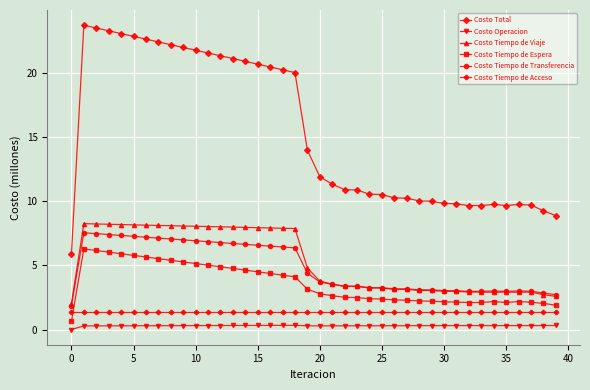

Count the number of data series in this chart.

6